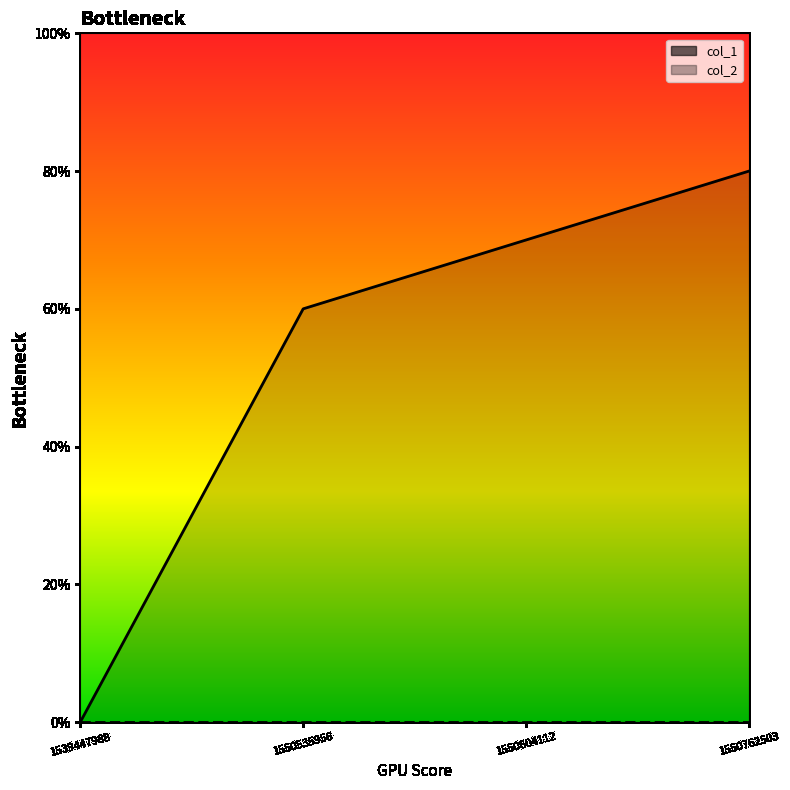

True or false: col_2 has more than 0 points higher than both neighbors.

False